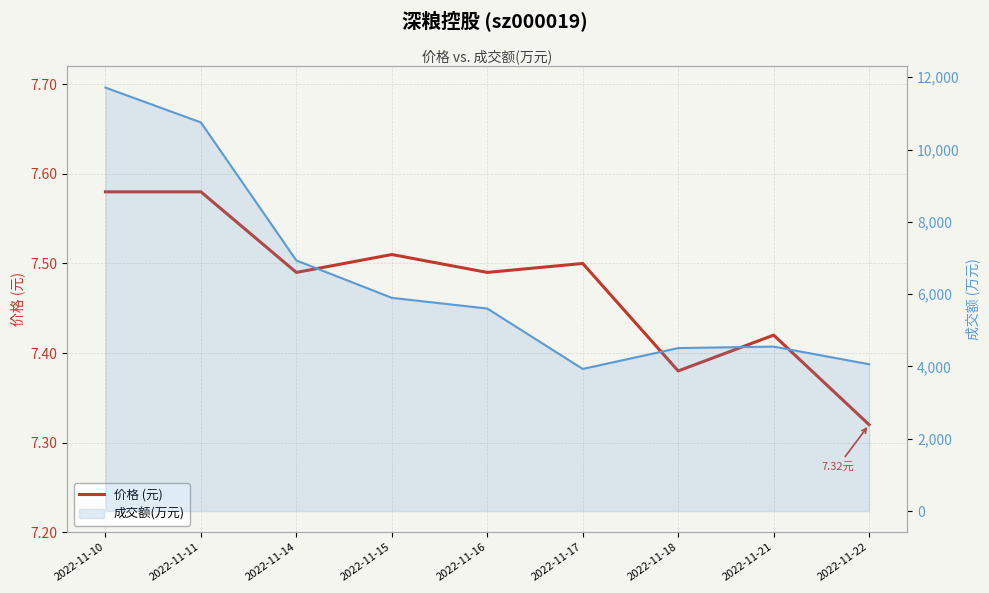

What is the minimum value for 价格 (元)?

7.3